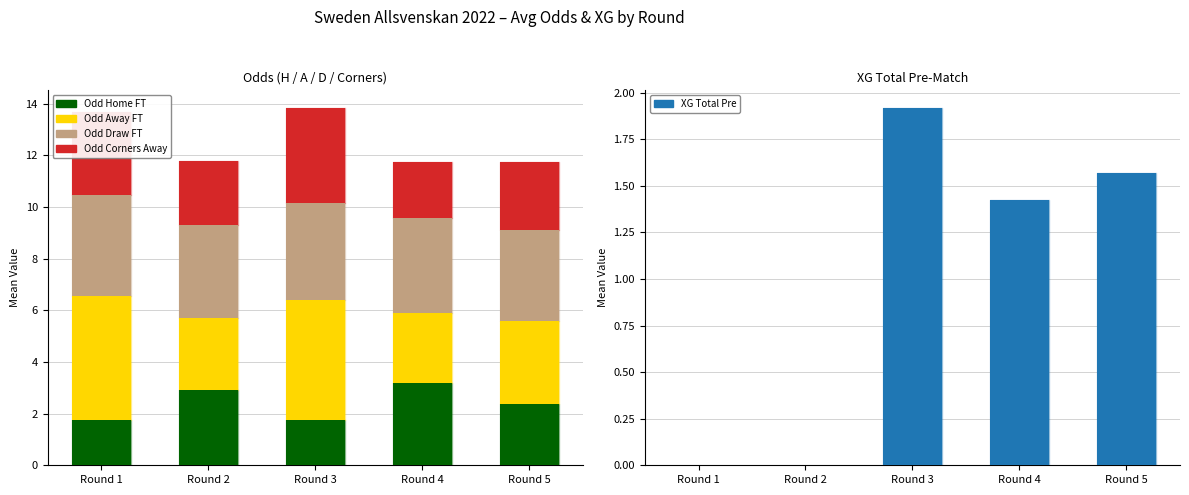

How many bars are there in total?

25